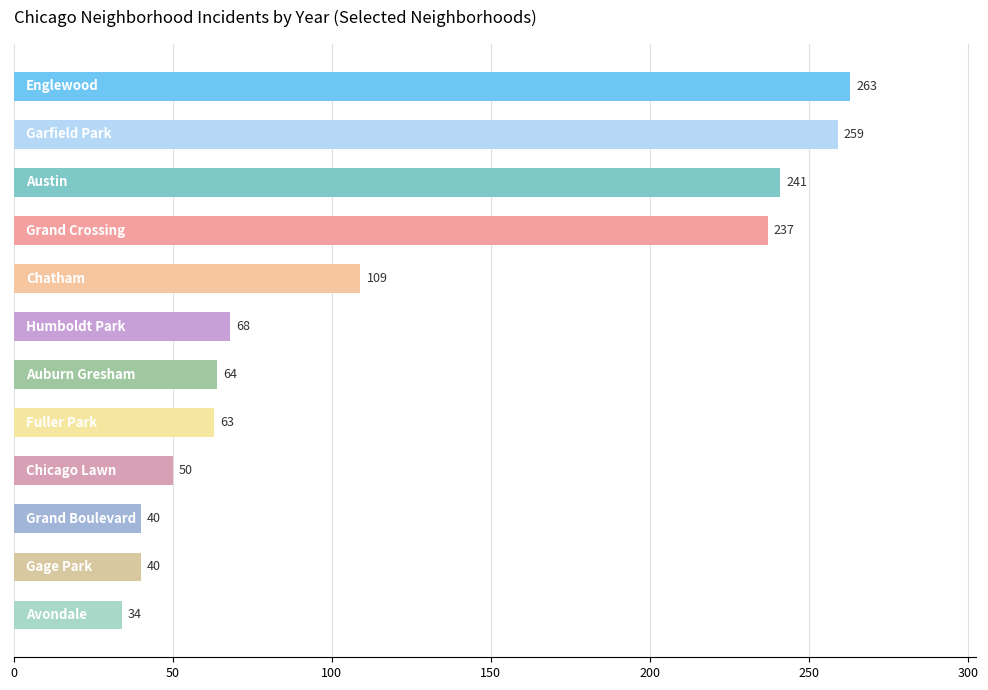

What is the difference between the second highest and minimum values?

225